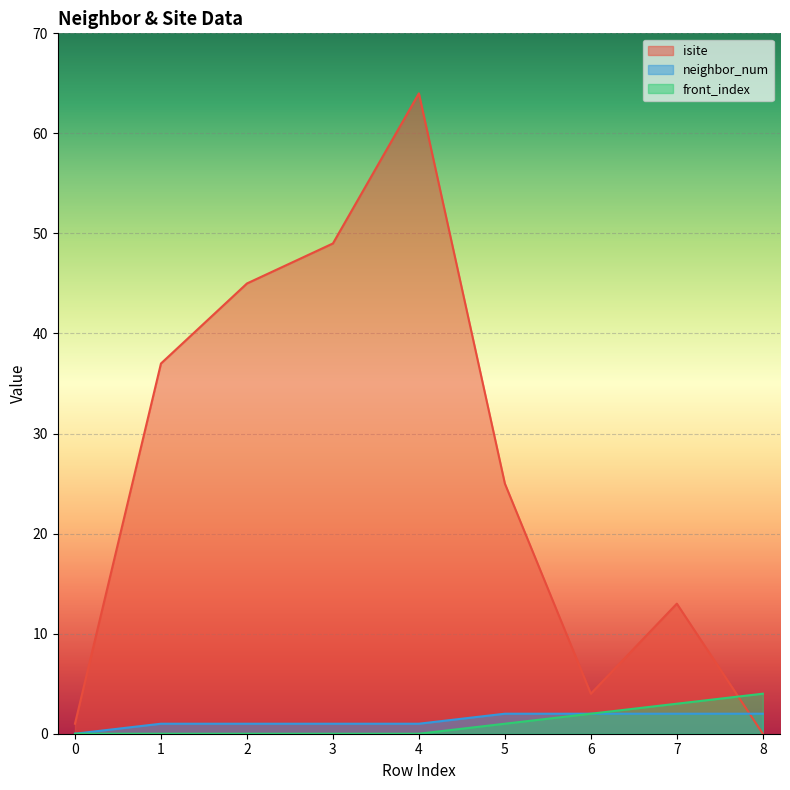

Is it true that front_index equals 1 at 5?

True